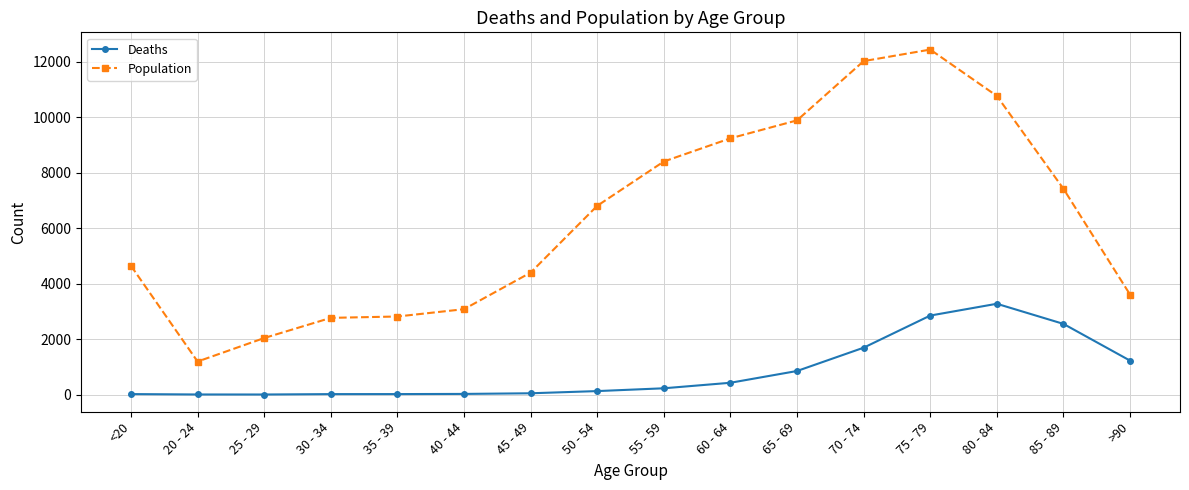

True or false: Deaths and Population intersect in this chart.

False